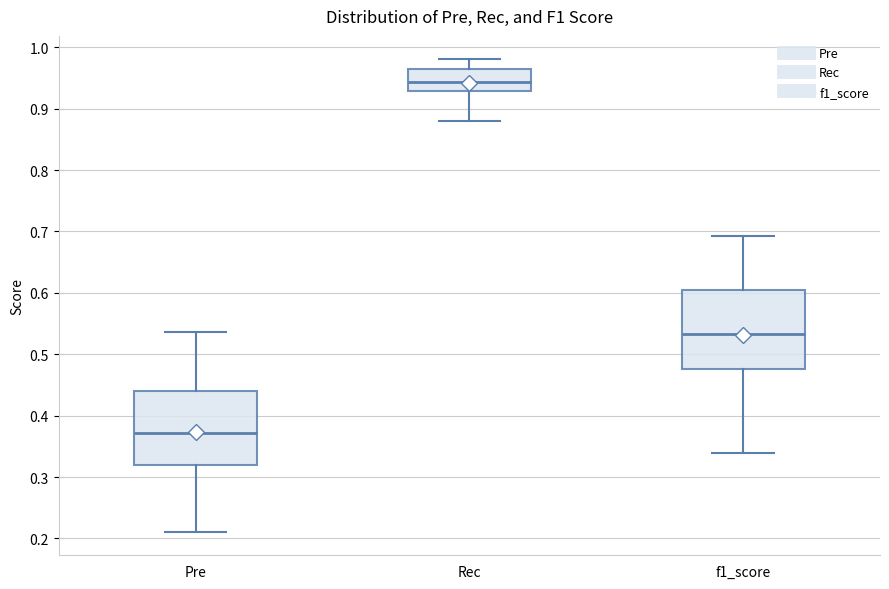

Where does the median line of the box for Rec sit on the y-axis? The values are not printed on the chart, so give them approximately, as read against the axis.

0.94